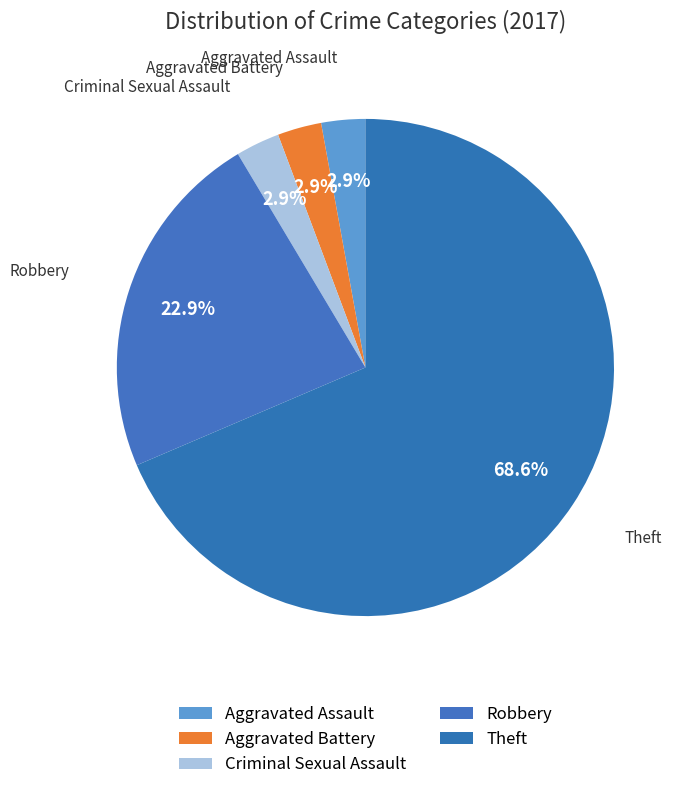

How many slices are in this pie chart?

5